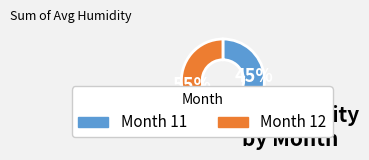

Is there a majority slice in this chart?

Yes